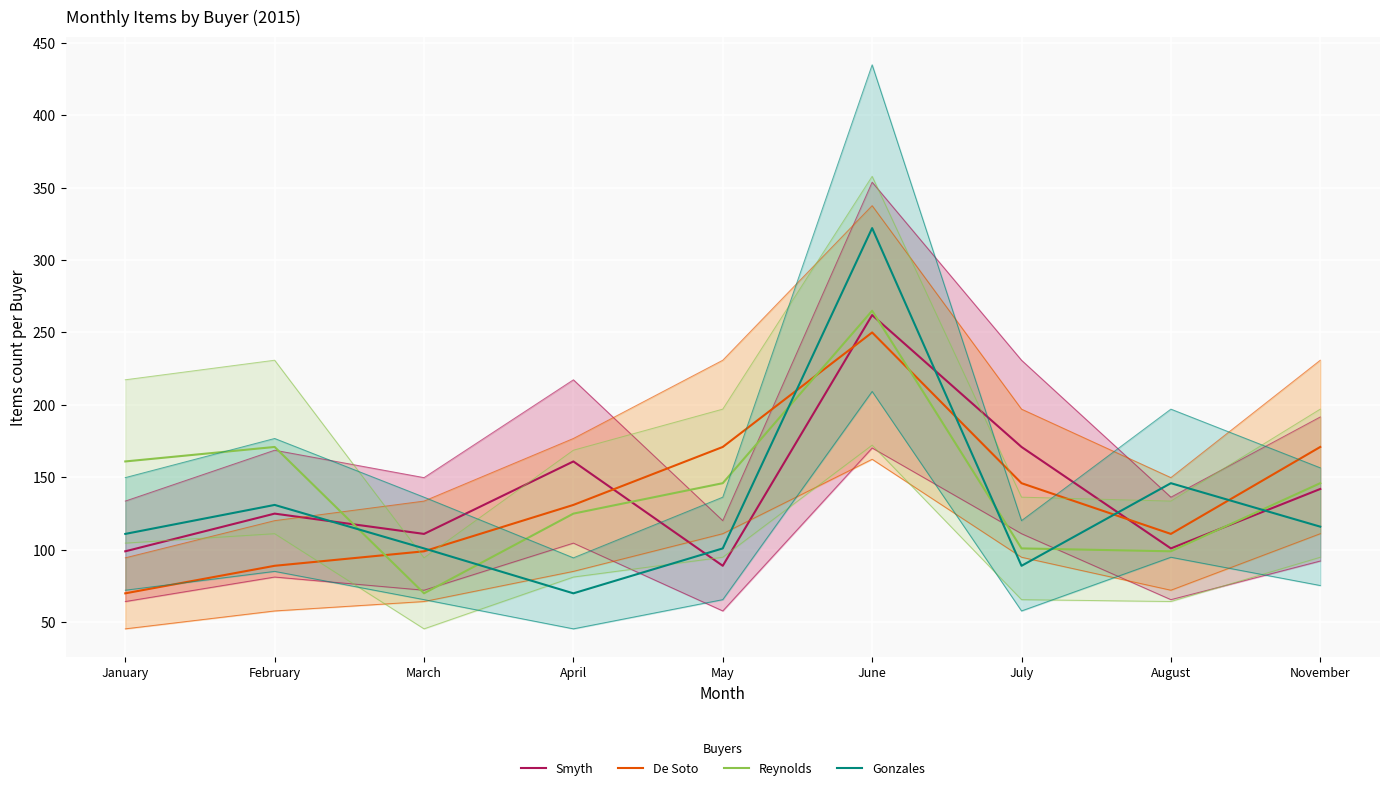

At which label is Gonzales closest to 196?

August